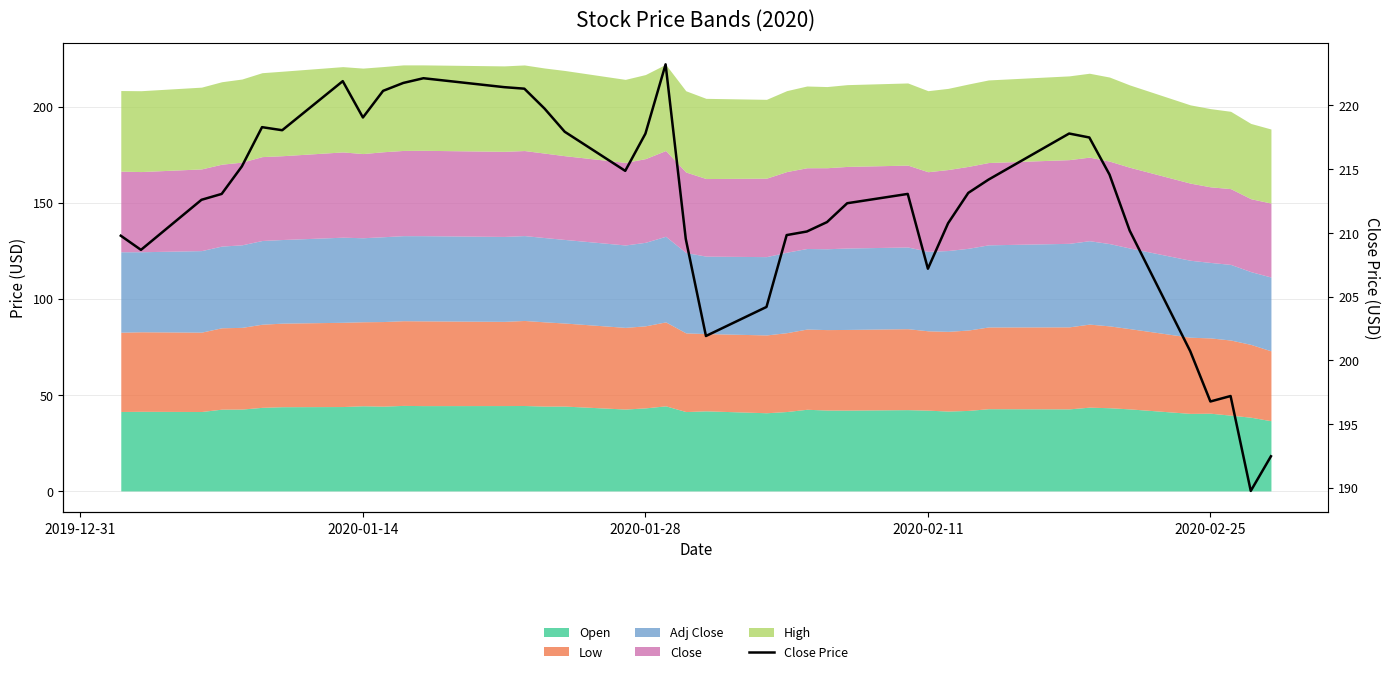

What is the value of the 32nd point from the left?

217.8